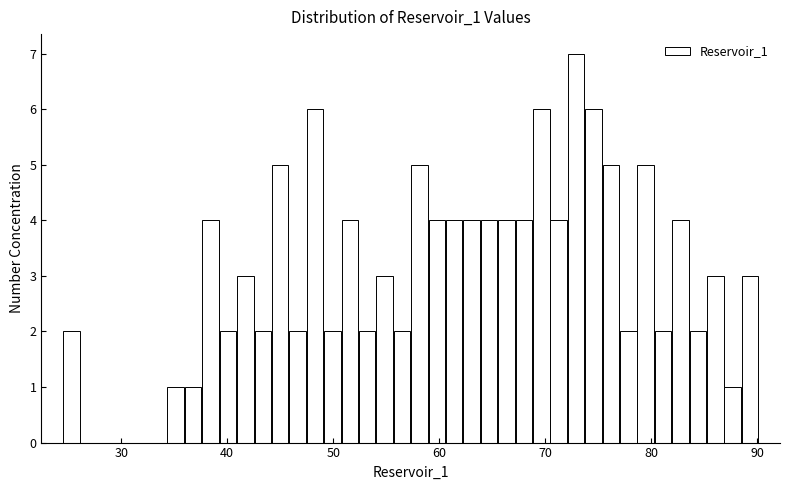

Around what value on the x-axis is the tallest bar? Give the approximate position of its centre, as read against the axis.

73